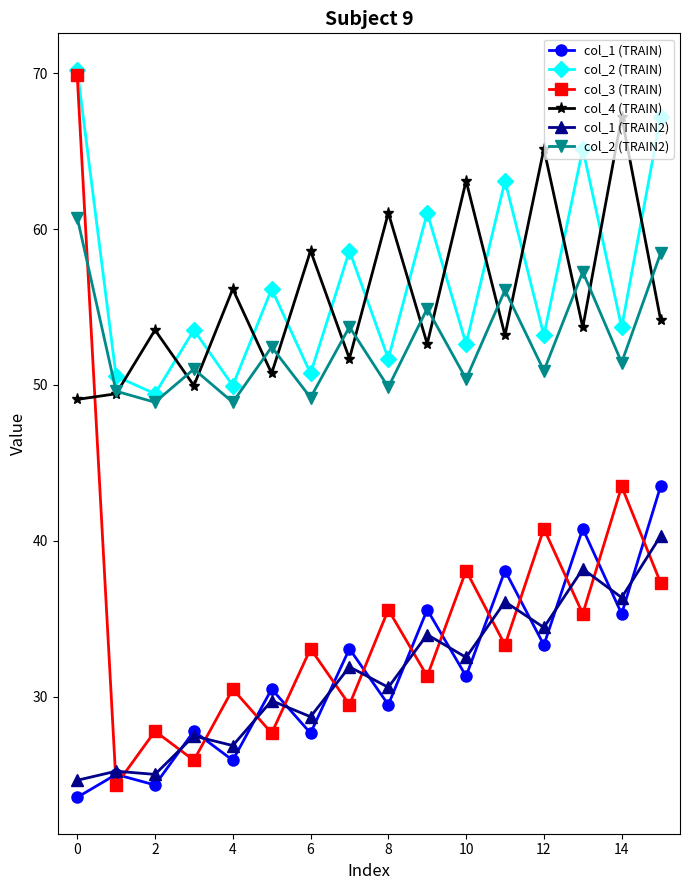

True or false: col_2 (TRAIN2) and col_1 (TRAIN2) intersect in this chart.

False